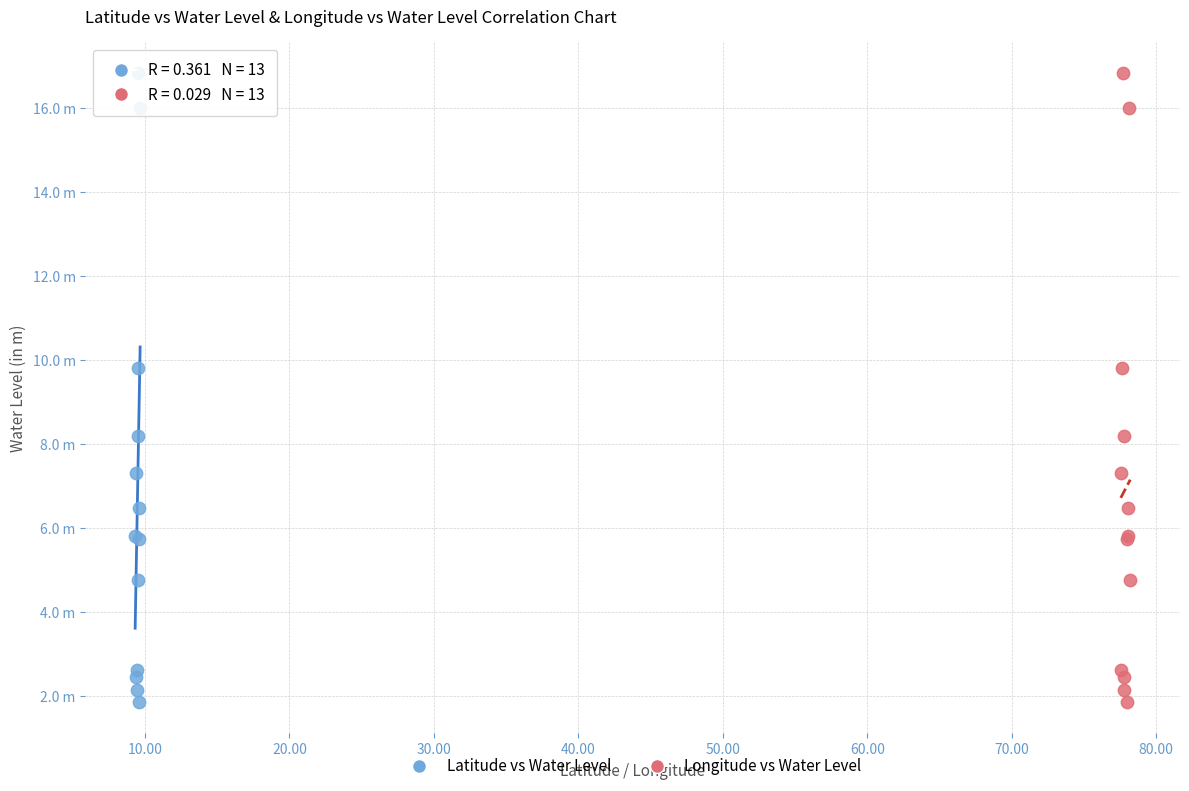

What are all the series names shown in the legend?

Latitude vs Water Level, Longitude vs Water Level